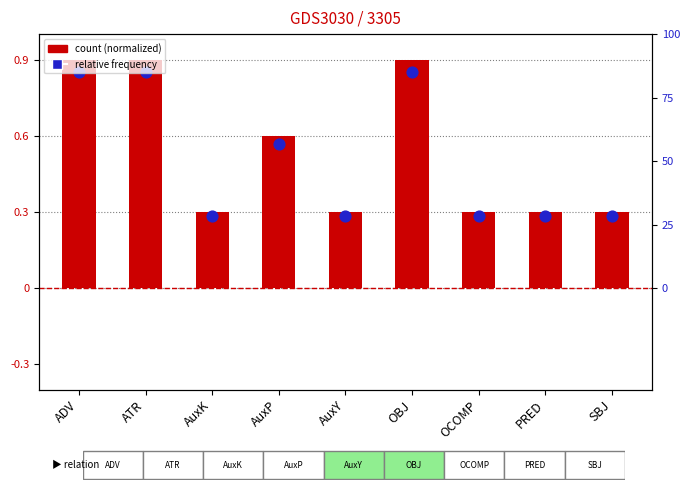

Which series has the largest Y range (max minus min)?

count (normalized)